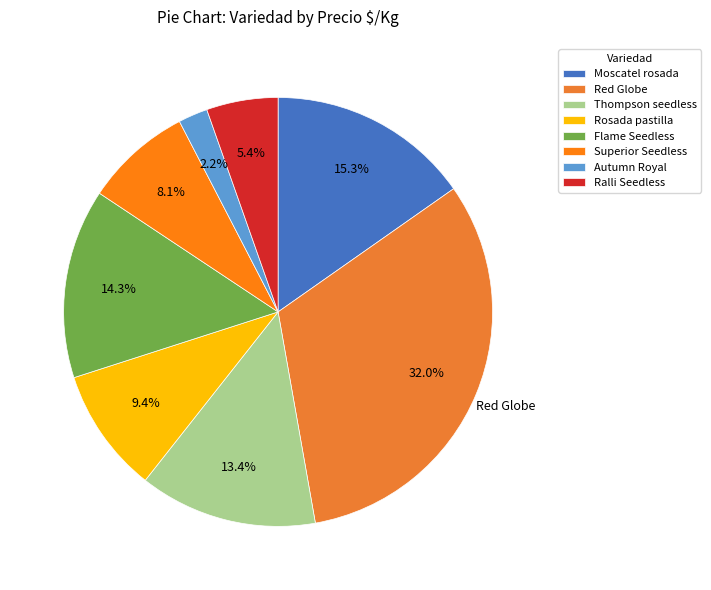

What is the largest slice in the pie chart?

Red Globe